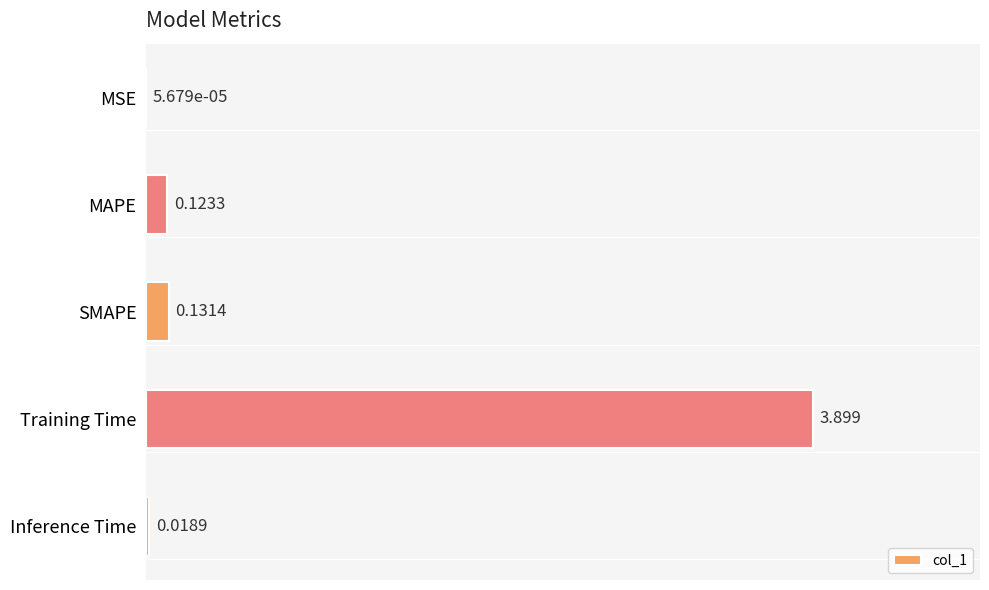

What is the greatest value displayed?

3.9